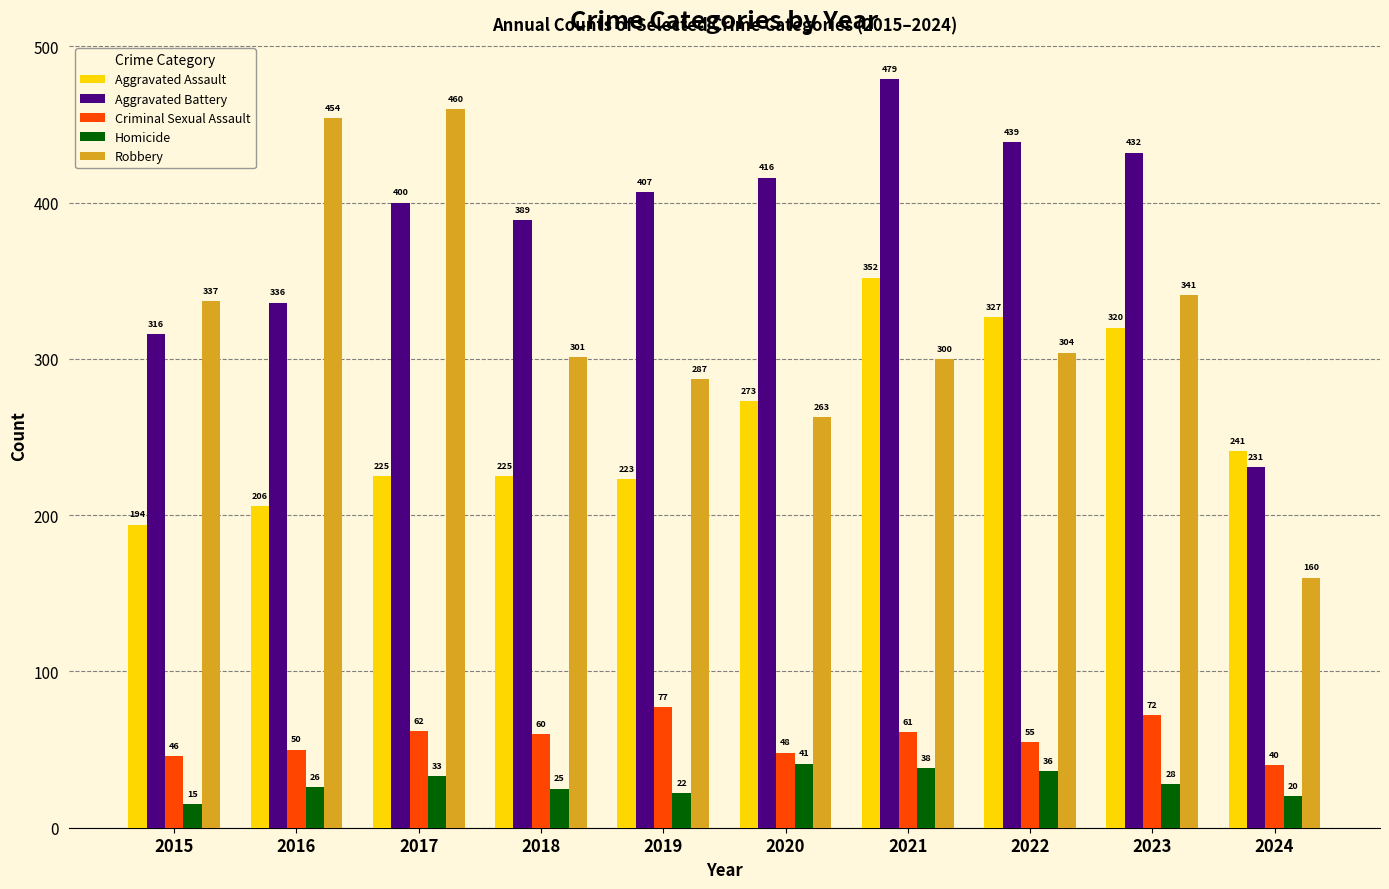

What is the difference between the maximum and minimum values in the Homicide series?

26